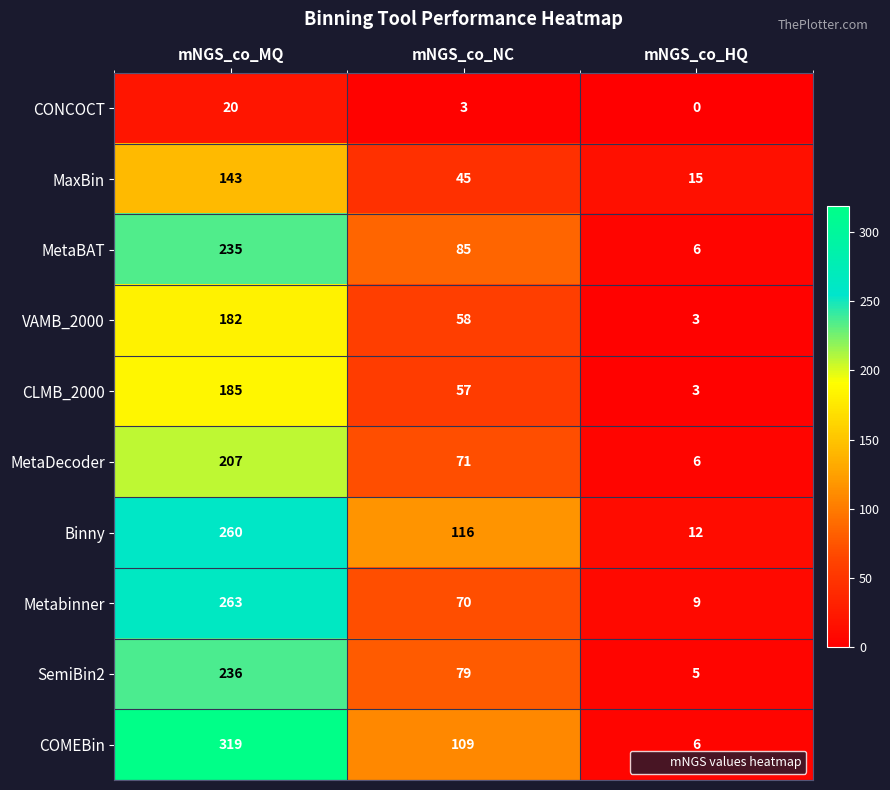

How many series are shown in this chart?

10